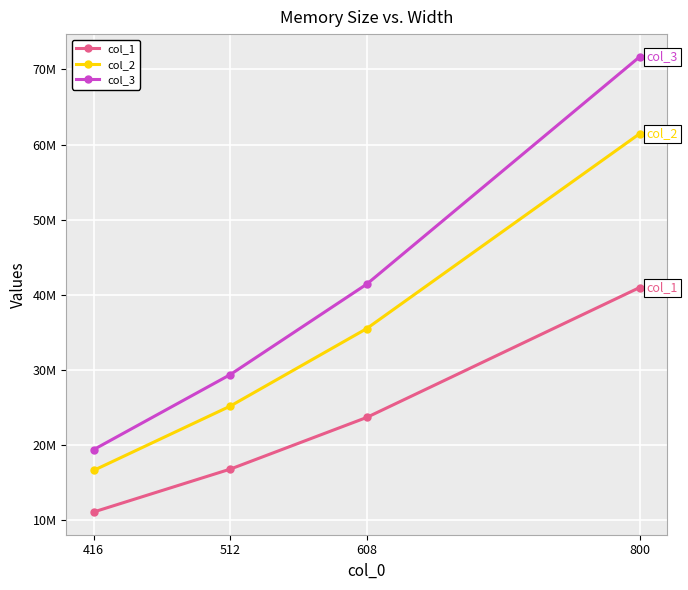

List the labels in order of col_3 value, smallest first.

416, 512, 608, 800